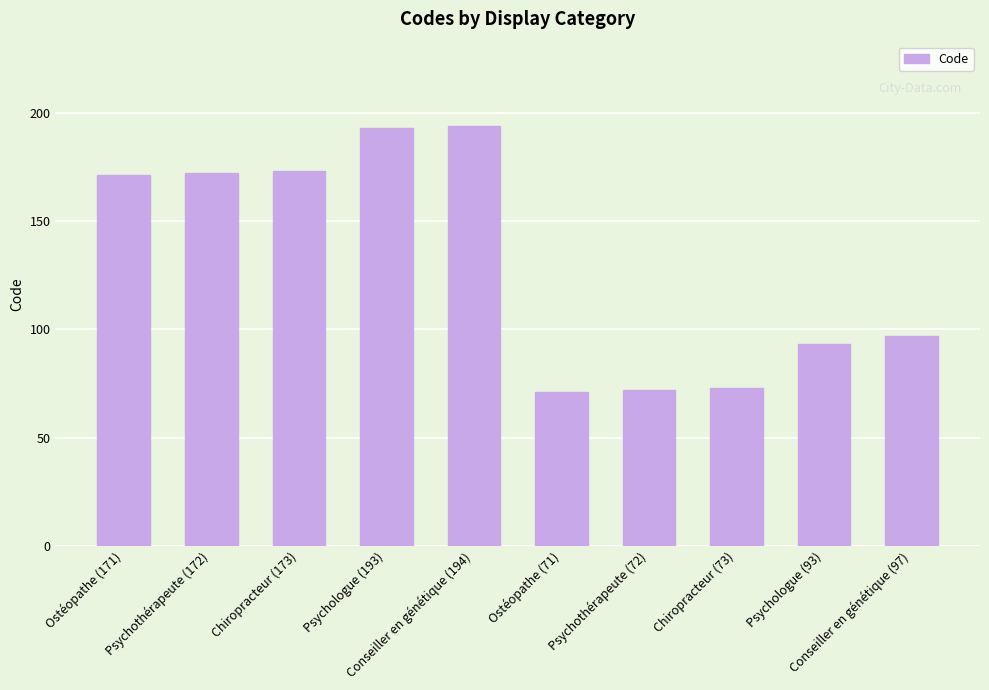

Reading left to right, list all the values displayed in this chart.

171	172	173	193	194	71	72	73	93	97